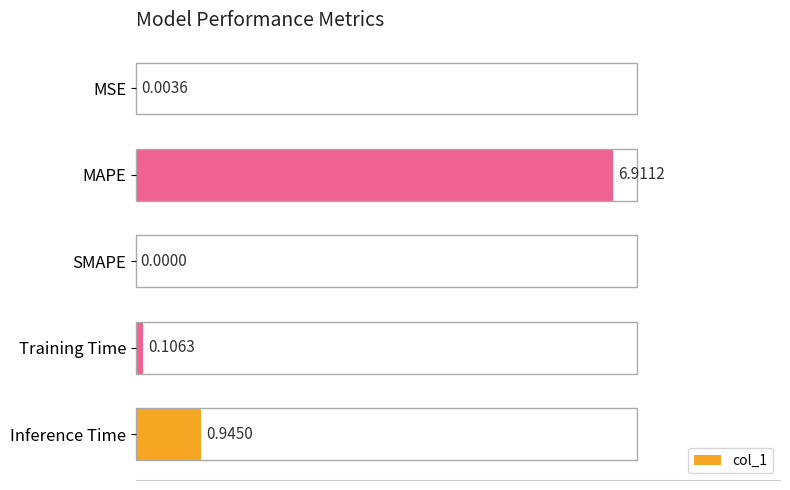

Which label corresponds to the largest value in the chart?

MAPE